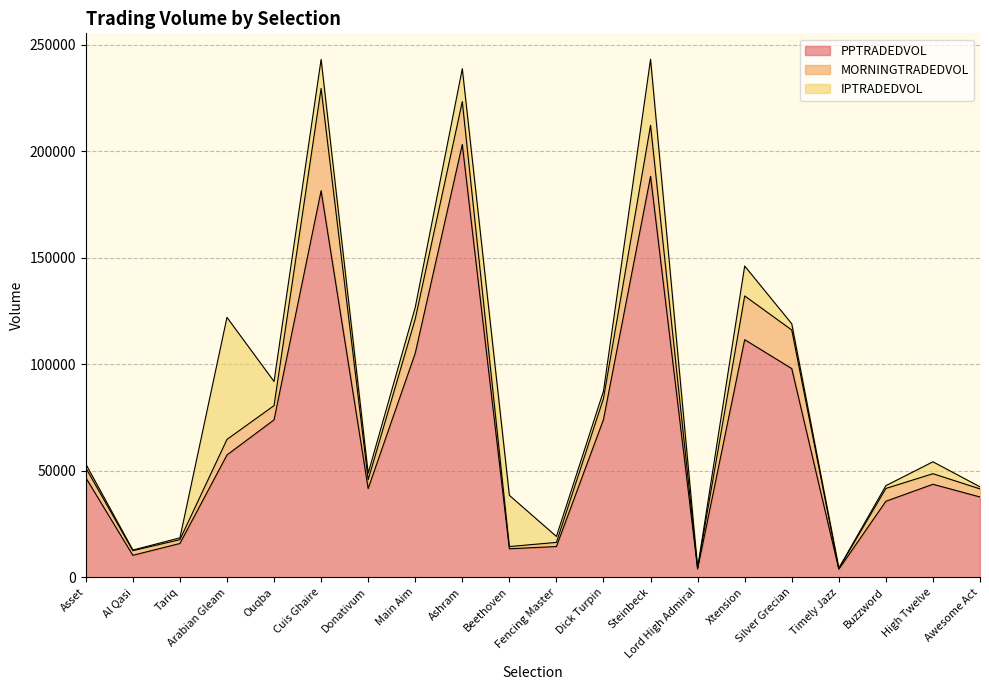

Between which two adjacent categories do IPTRADEDVOL and MORNINGTRADEDVOL first intersect?

Tariq and Arabian Gleam